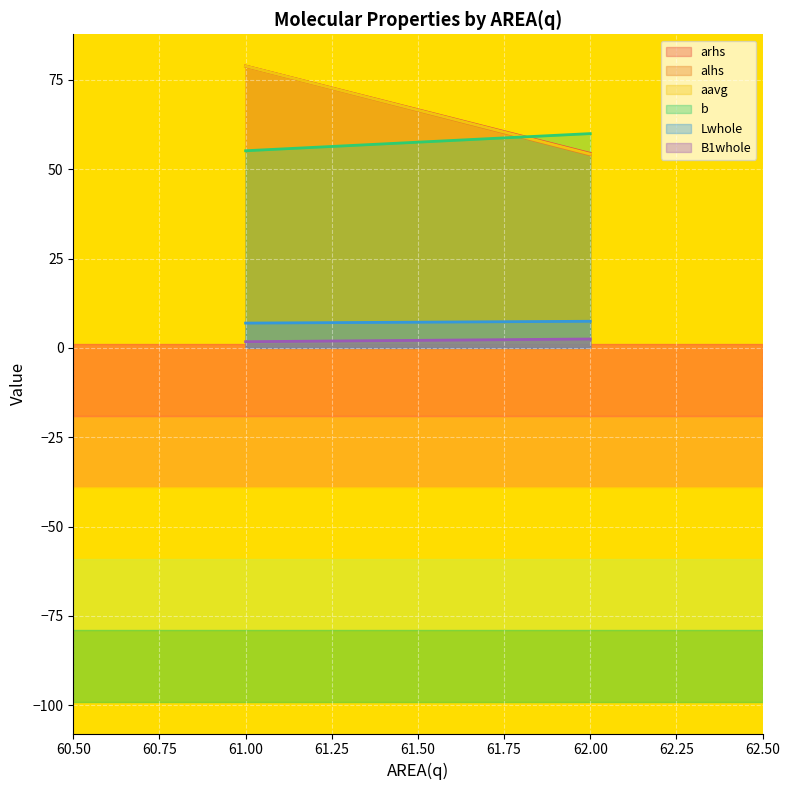

Which series changed the most between 61 and 62?

arhs